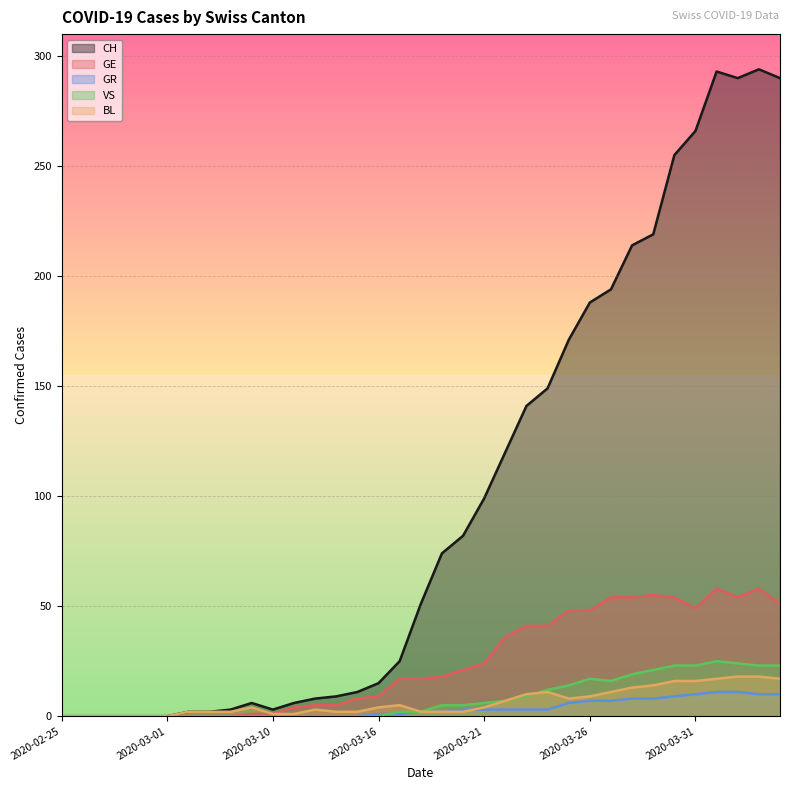

What is the difference between the maximum and minimum values in the GE series?

58